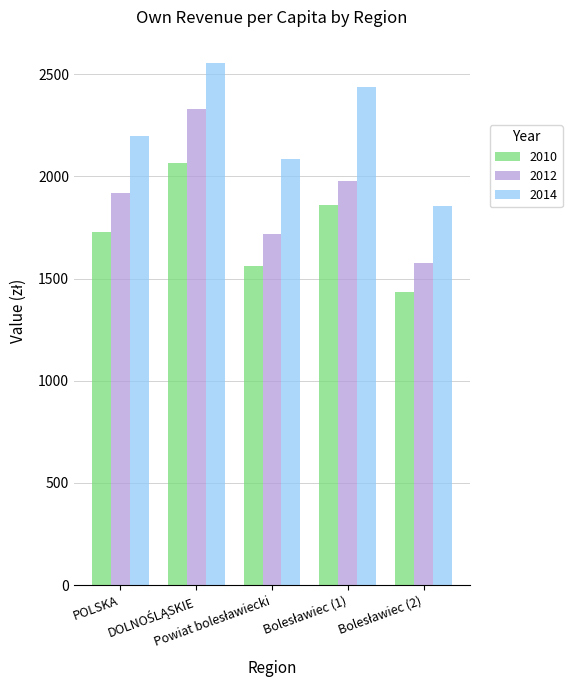

Which series has the widest spread of values?

2012